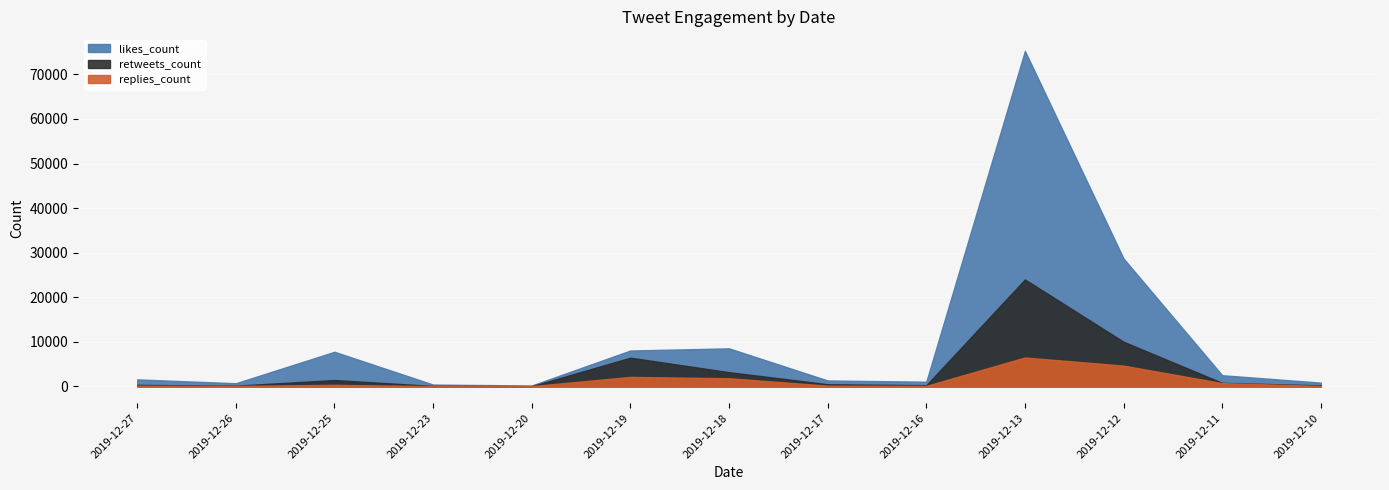

What is the value of the likes_count point at the 1st from the left?

1555